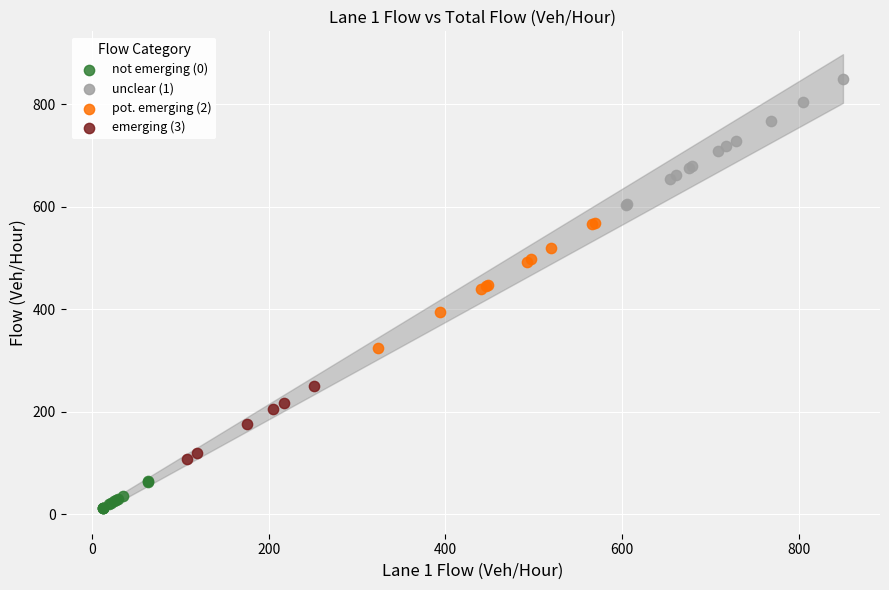

Which series reaches the minimum Y coordinate?

not emerging (0)